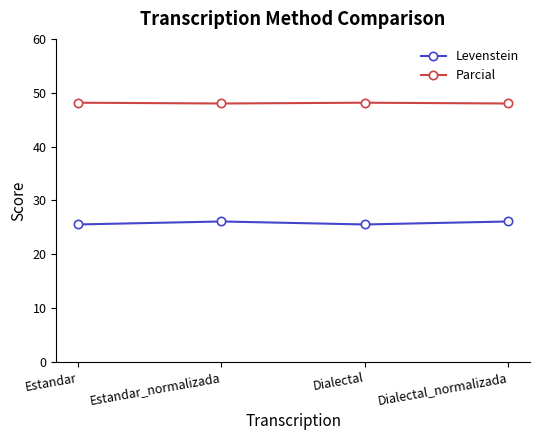

What is the spread (max minus min) of values at Dialectal_normalizada?

21.9